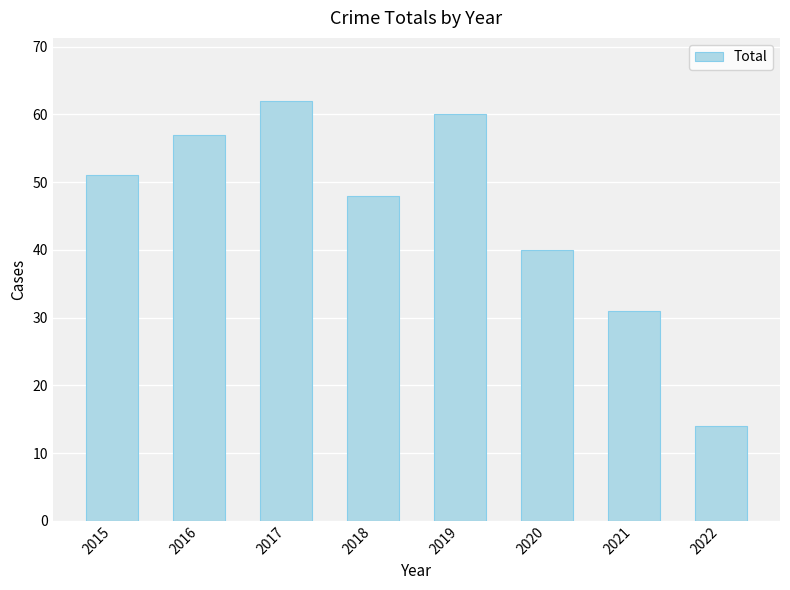

What is the change in value from 2019 to 2021?

-29